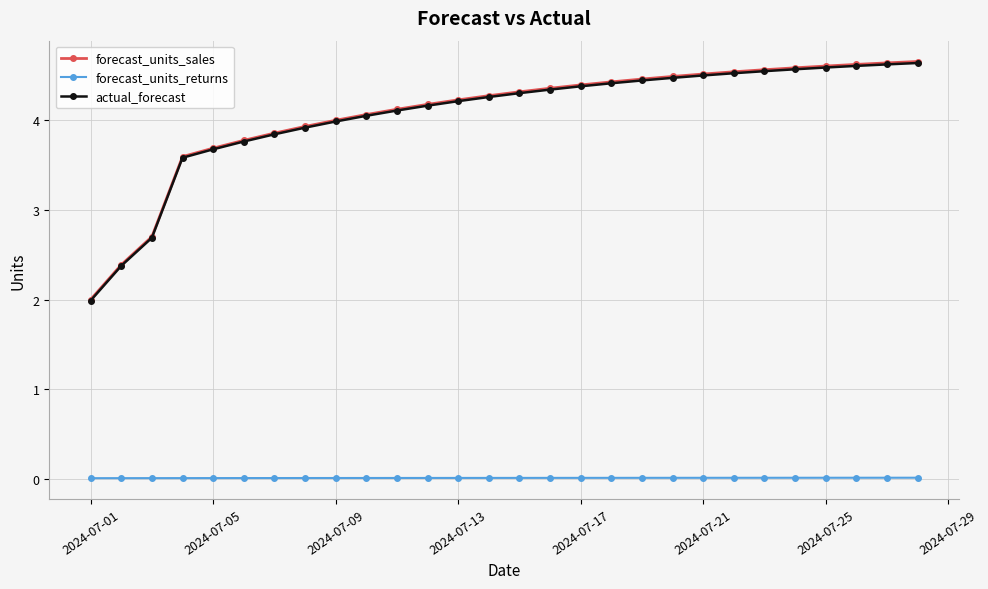

What is the highest value of the forecast_units_sales series?

4.7